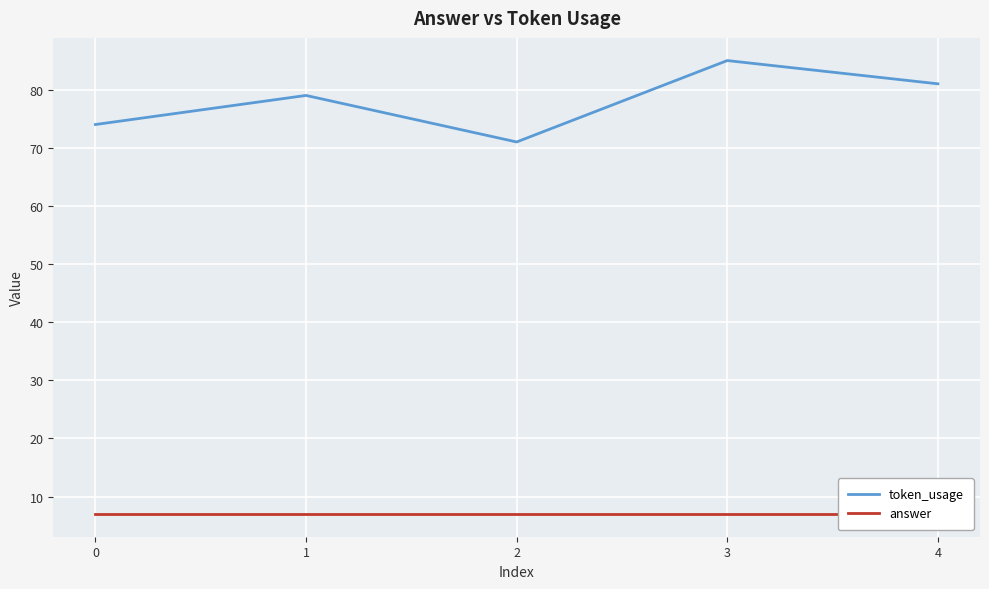

Reading left to right, extract all data points from this chart.

token_usage: 0=74	1=79	2=71	3=85	4=81
answer: 0=7	1=7	2=7	3=7	4=7